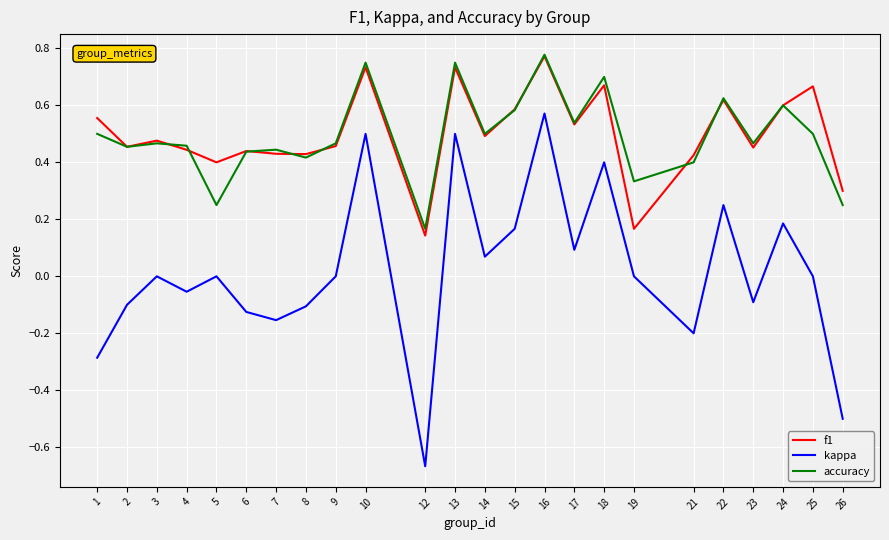

True or false: f1 and kappa cross at least once.

False